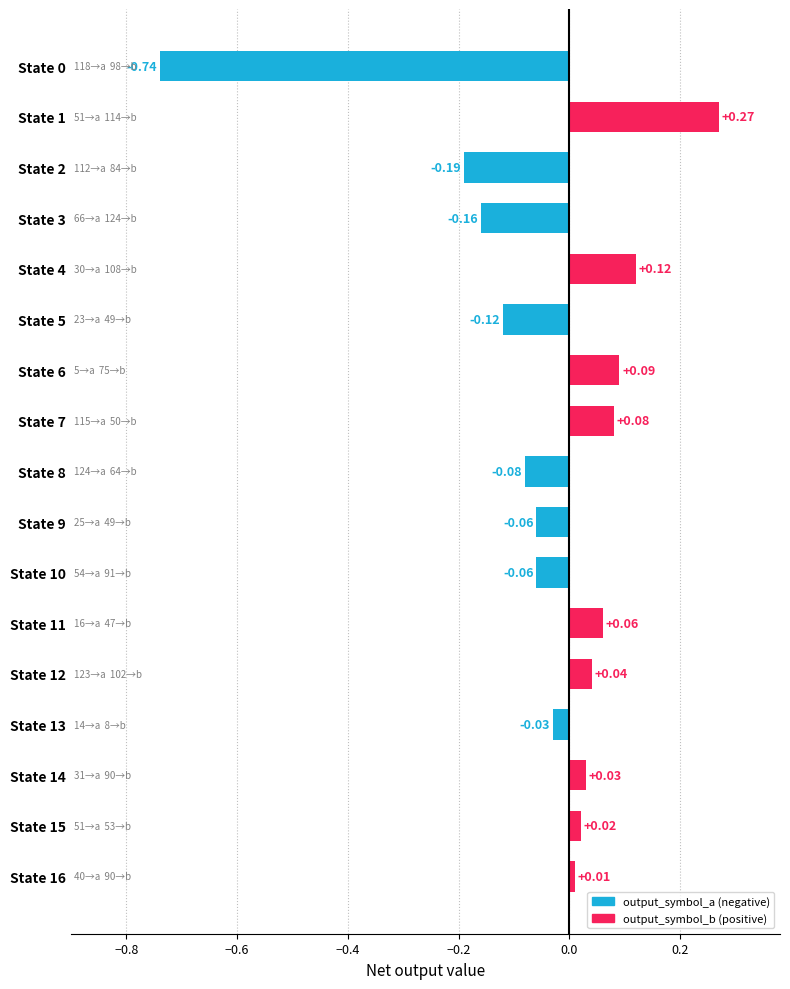

What is the difference between the maximum and minimum values?

1.0